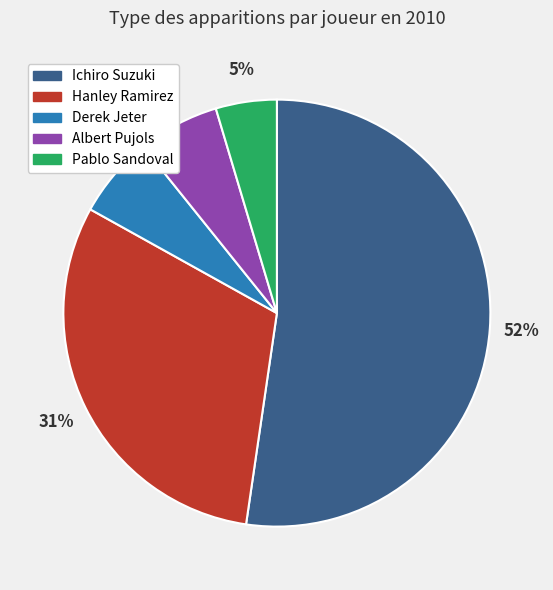

Between Ichiro Suzuki and Pablo Sandoval, which is larger?

Ichiro Suzuki